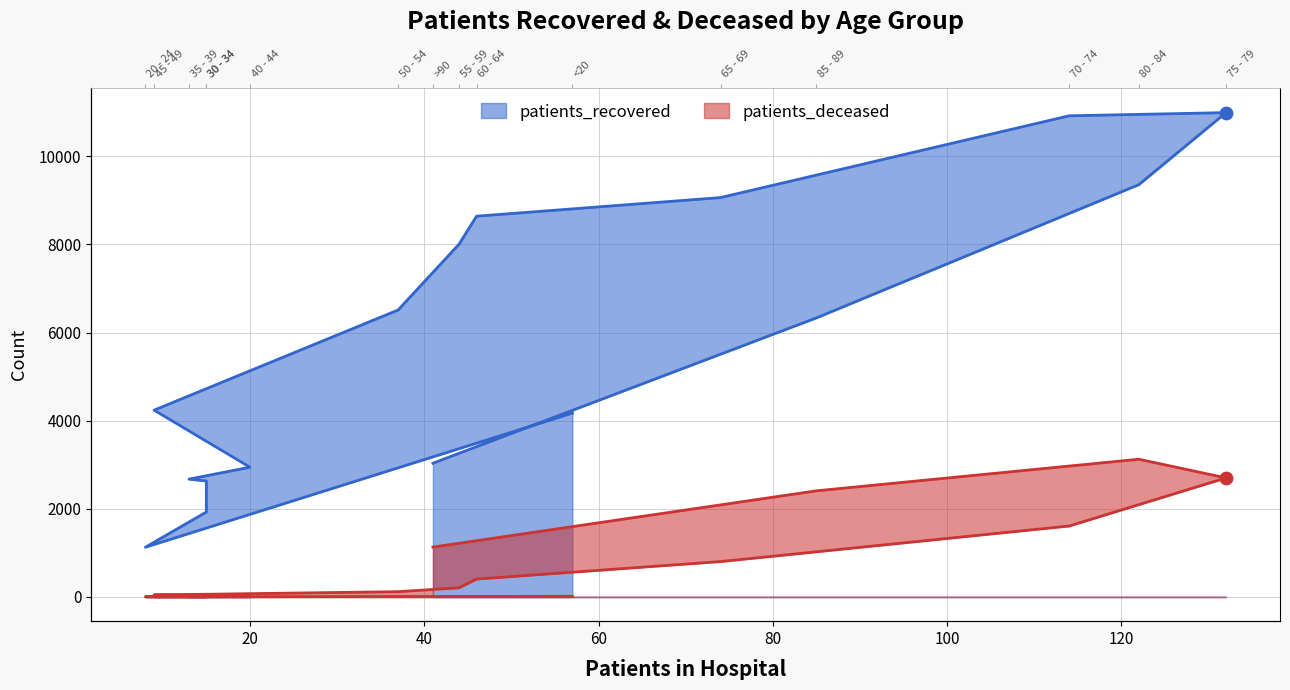

Which series has the widest spread of Y values?

patients_recovered